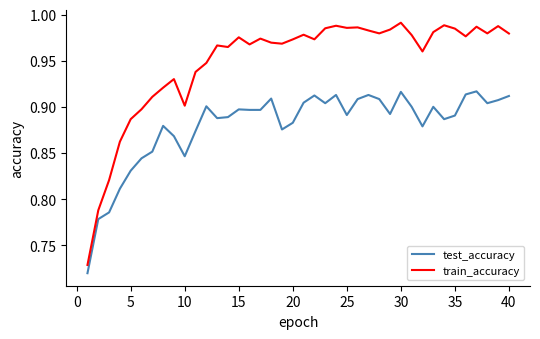

Count the number of data series in this chart.

2